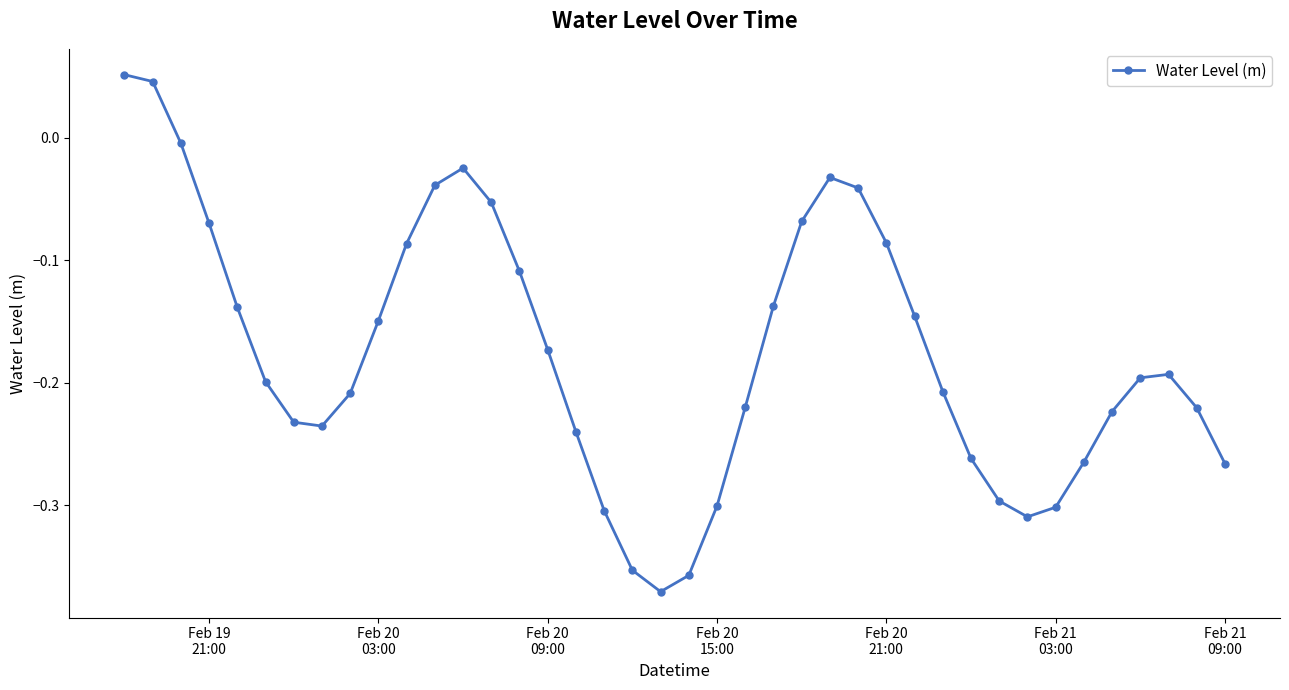

How many interior local valleys (lower than both neighbors) does the data have?

3